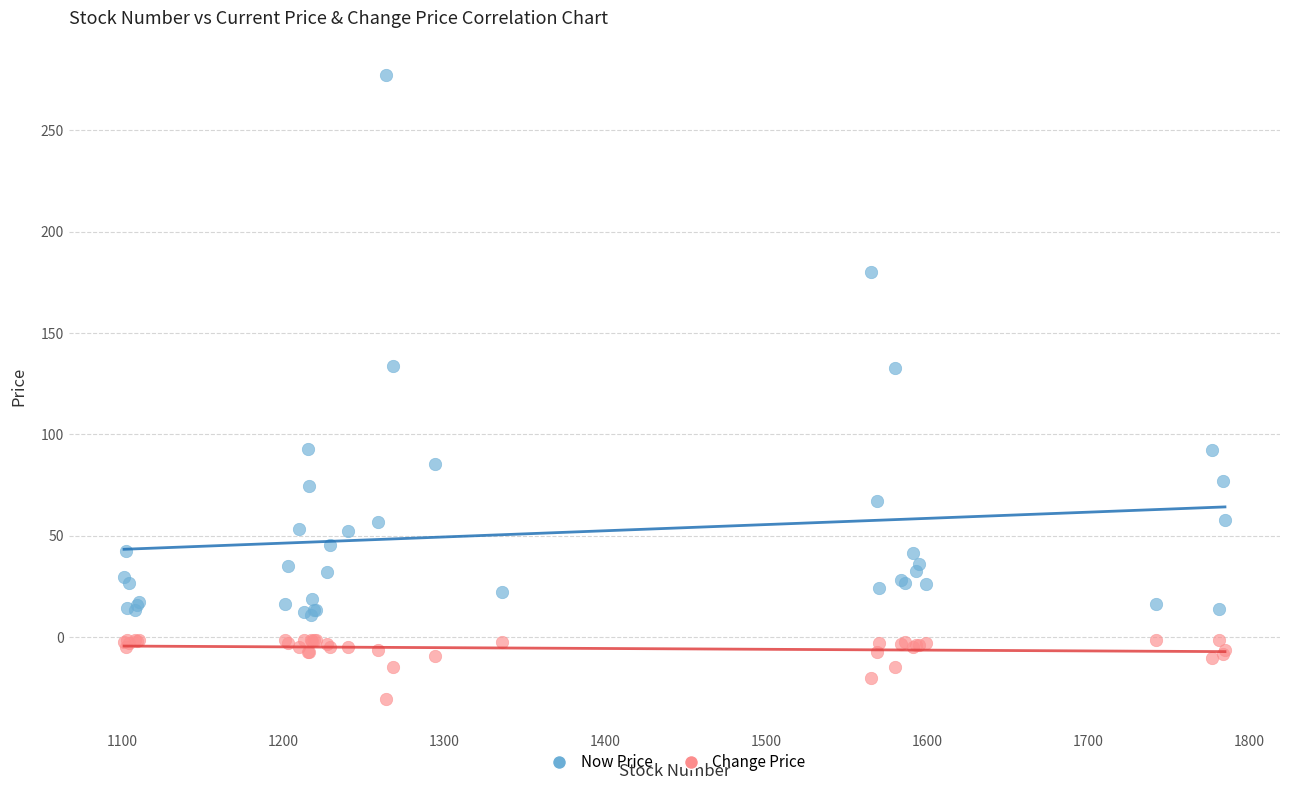

Which series has the widest spread of Y values?

Now Price